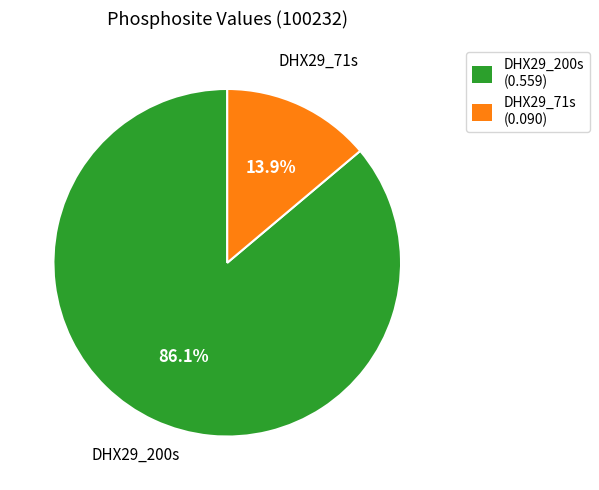

What percentage is the DHX29_71s slice, to the nearest percent?

14%